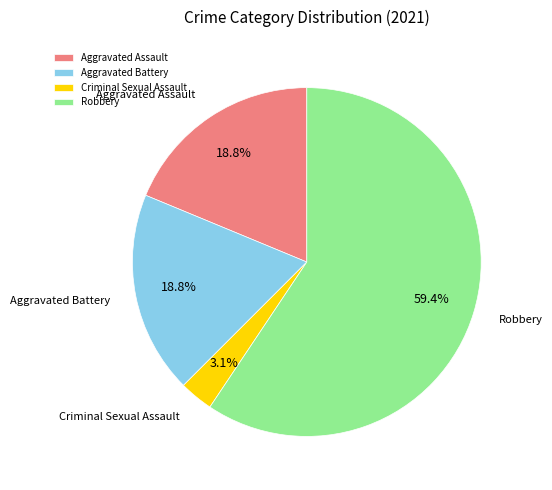

Which has a higher value, Aggravated Assault or Criminal Sexual Assault?

Aggravated Assault